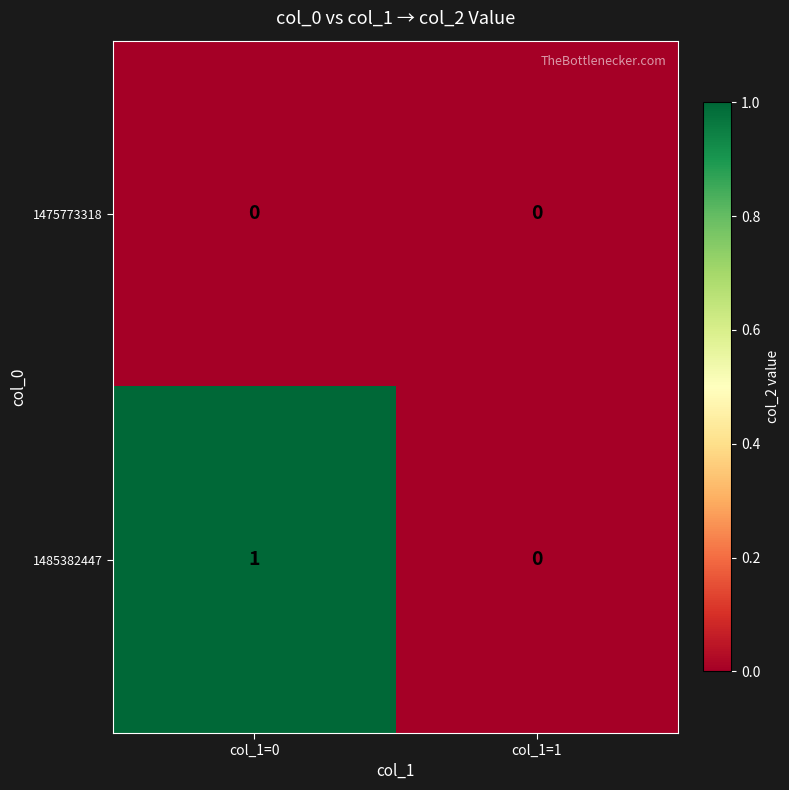

At which category is the sum across all series the highest?

col_1=0